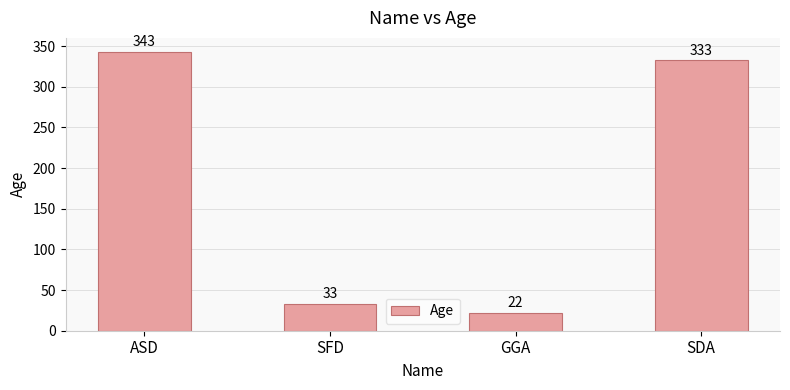

Reading left to right, what are all the values shown in this chart?

343	33	22	333